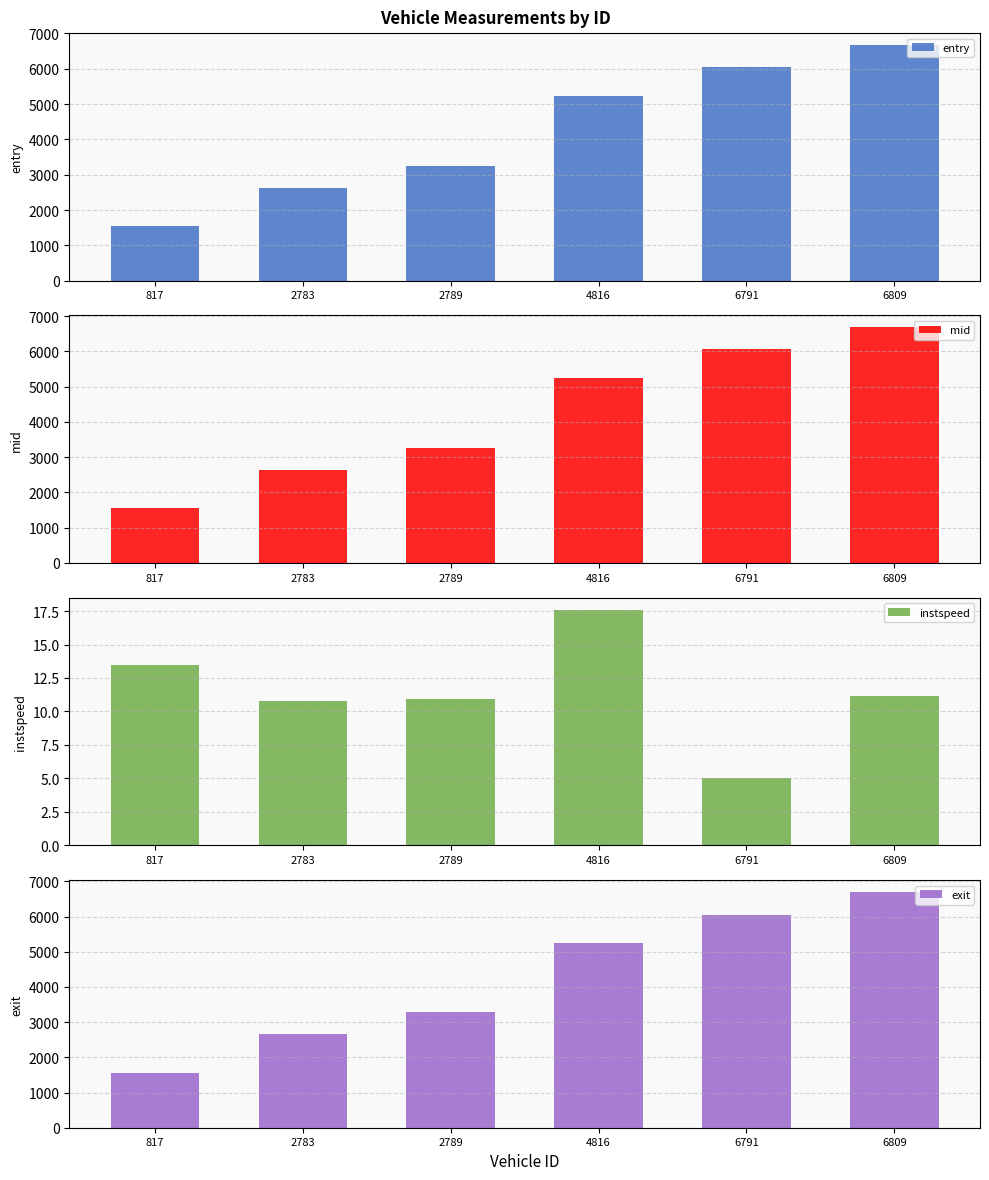

At how many categories does at least one series exceed 1601?

5